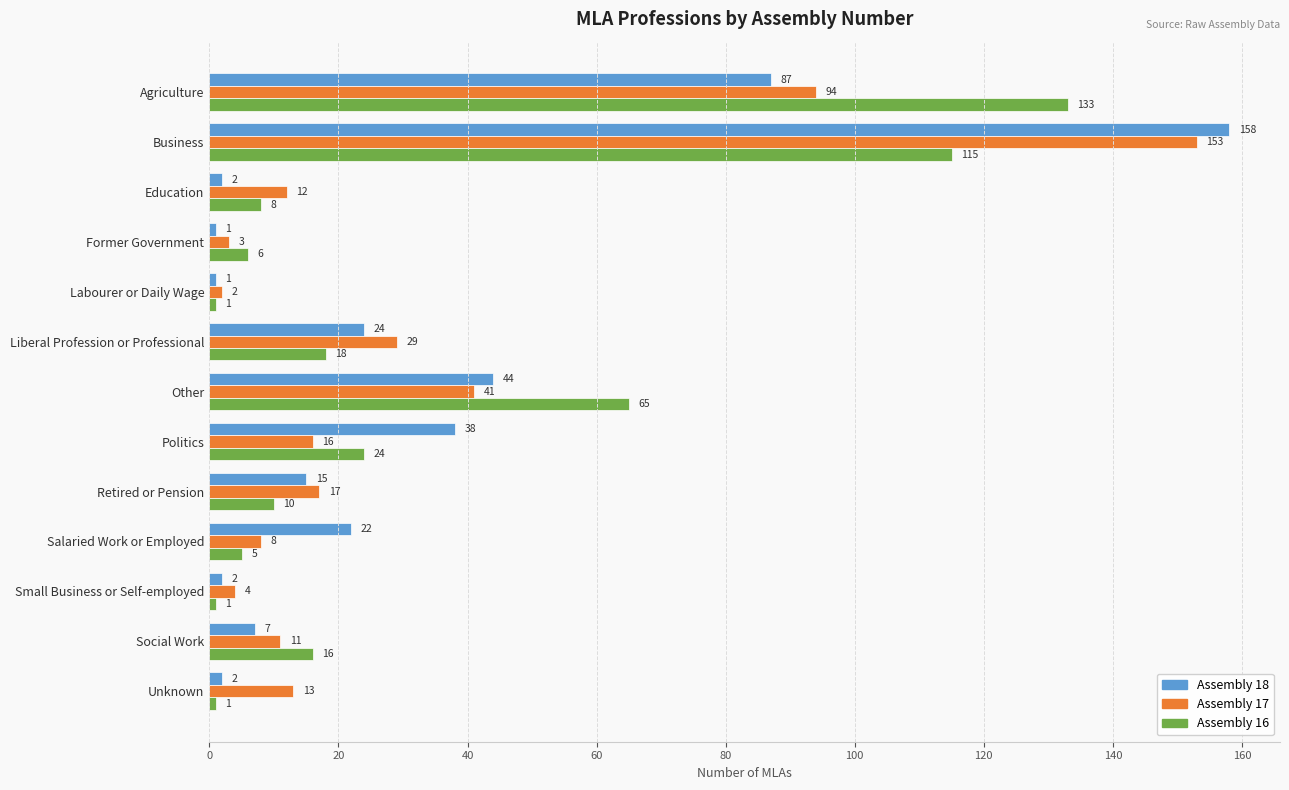

What is the difference between the second highest and second lowest values in the Assembly 16 series?

114